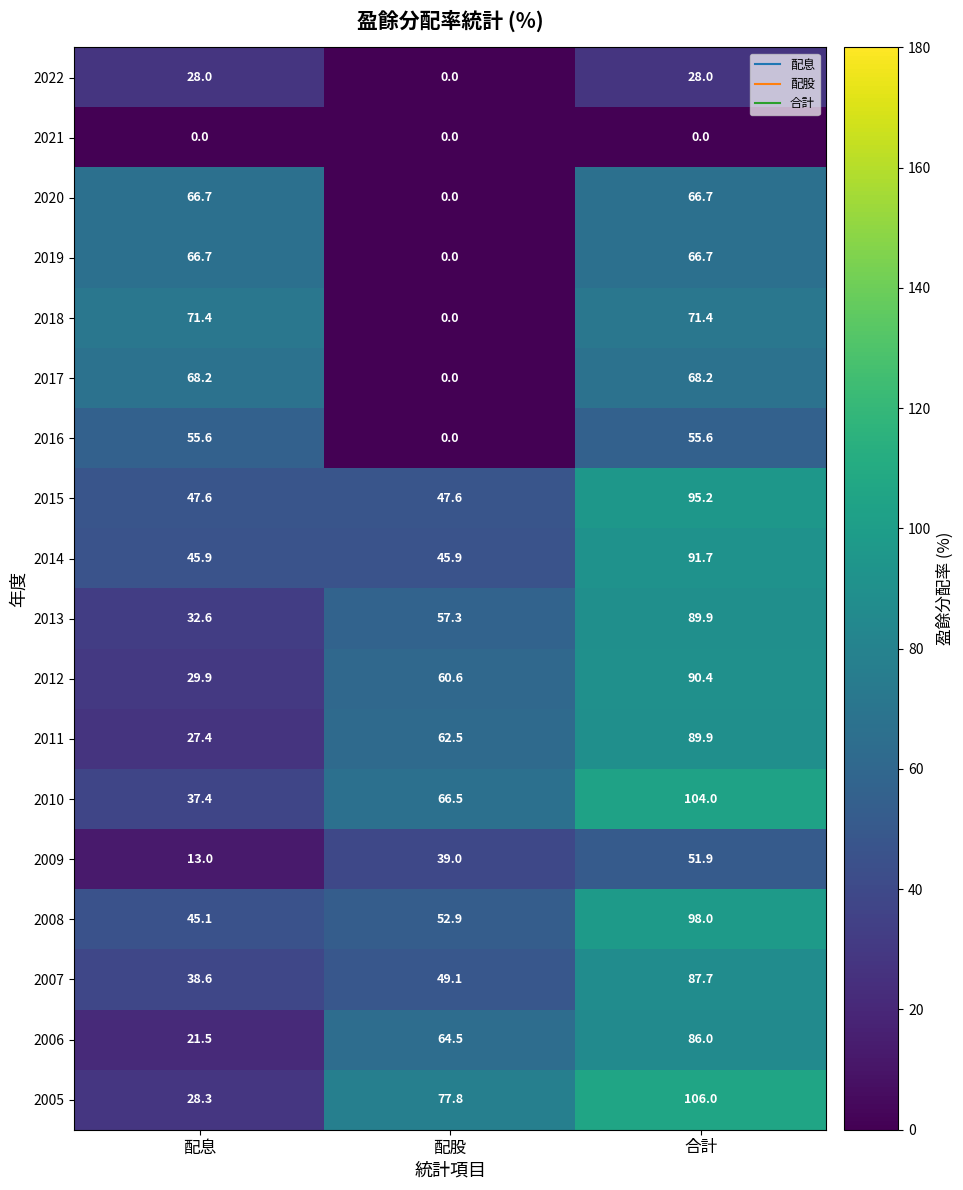

How many distinct data groups are displayed?

18